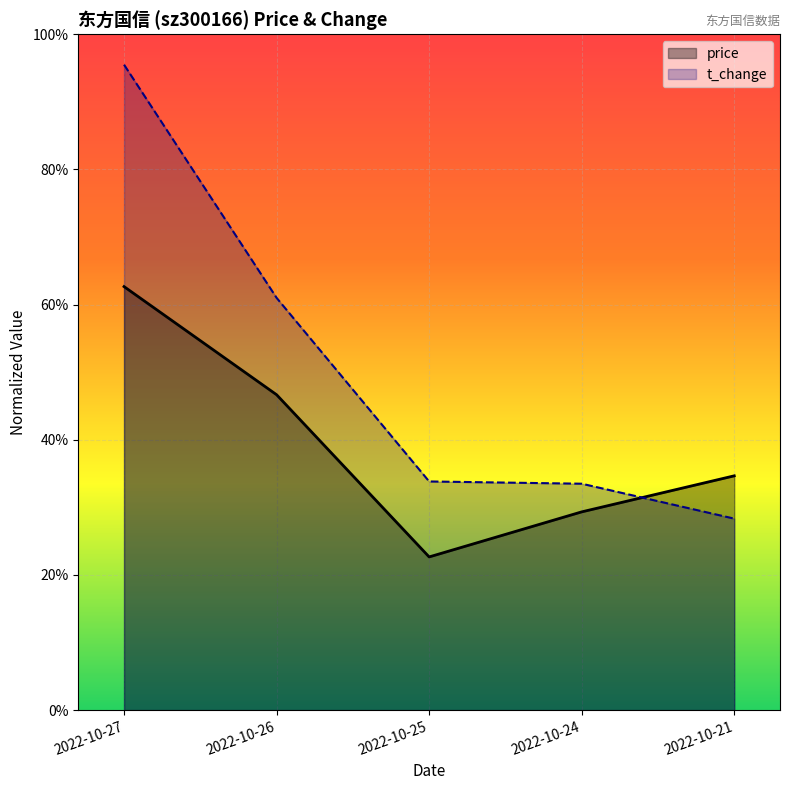

Which series has the largest total across all categories?

t_change